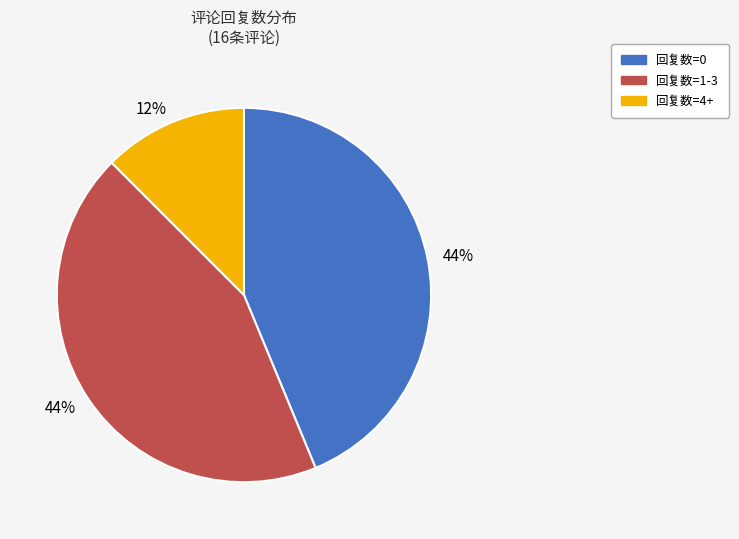

Combined, do 回复数=4+ and 回复数=0 account for over 50%?

Yes